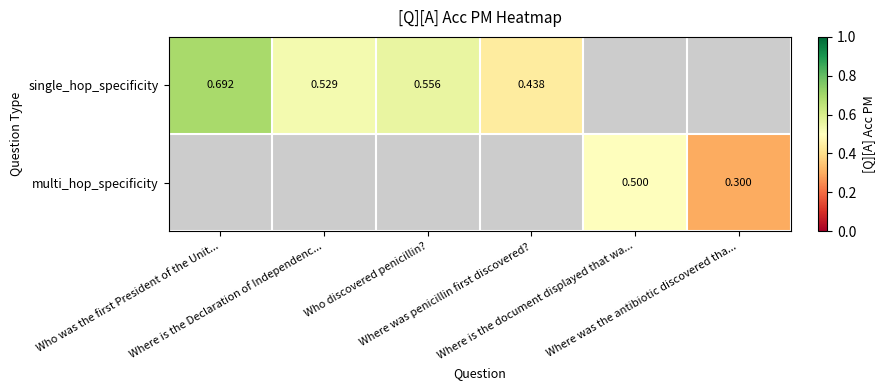

At how many categories does at least one series exceed 0?

6